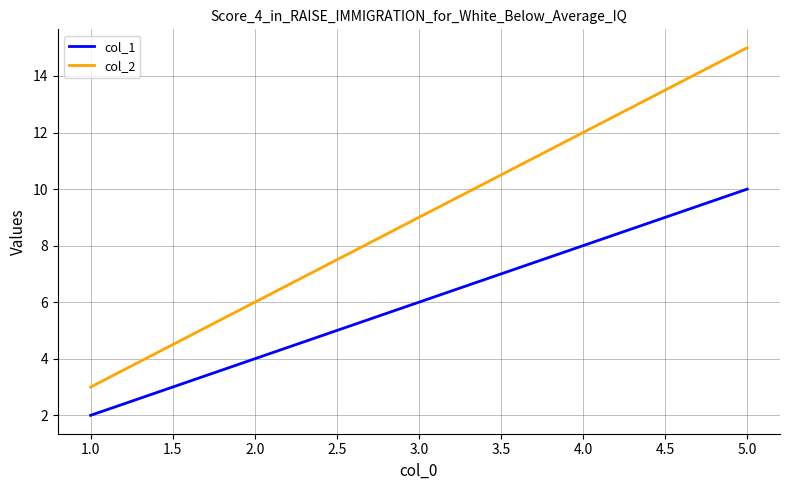

What are all the series names shown in the legend?

col_1, col_2